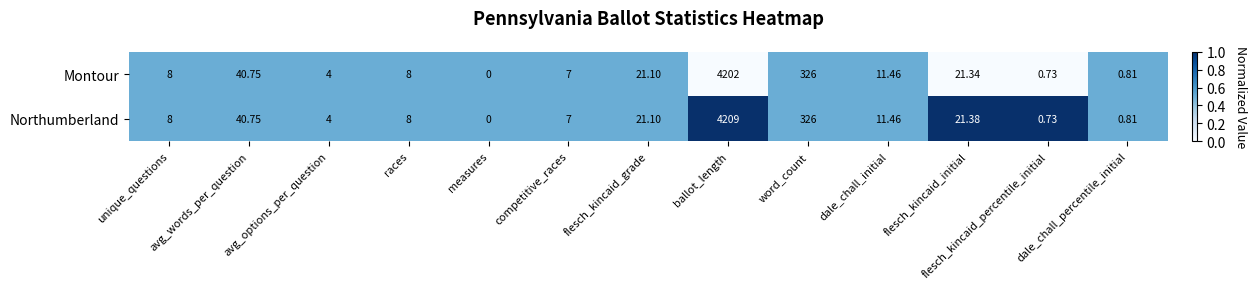

Rank the series by their average value, from lowest to highest.

Montour, Northumberland